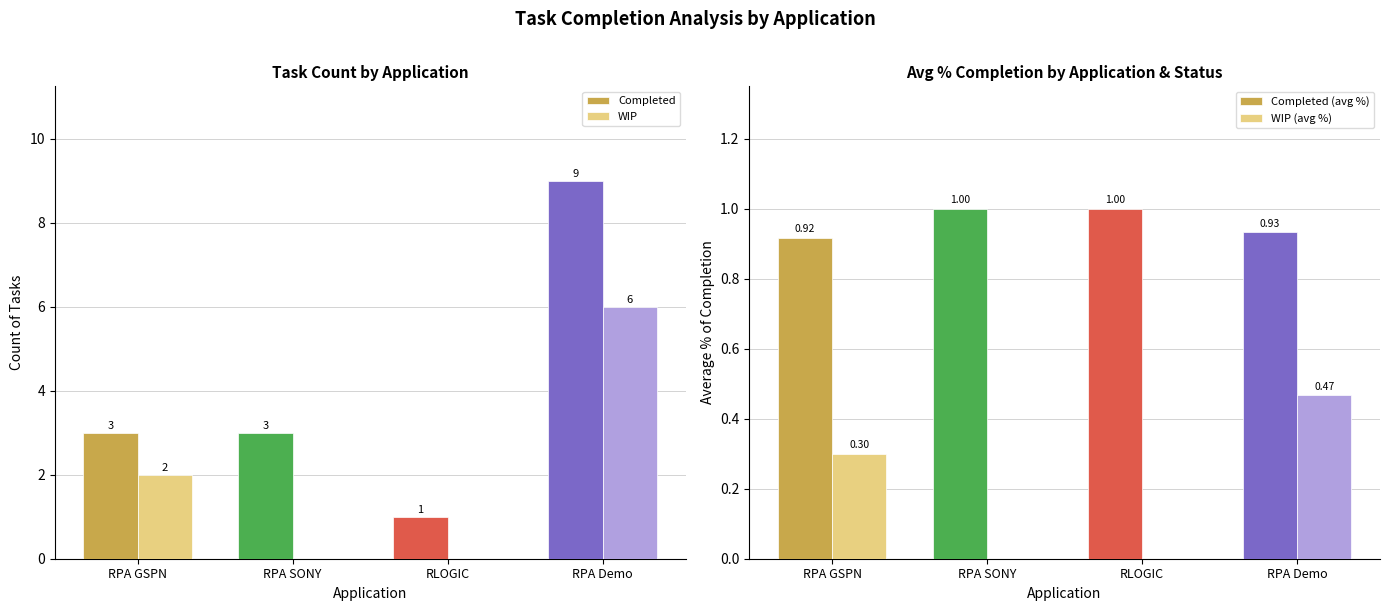

What is the label of the 2nd bar from the left?

RPA SONY